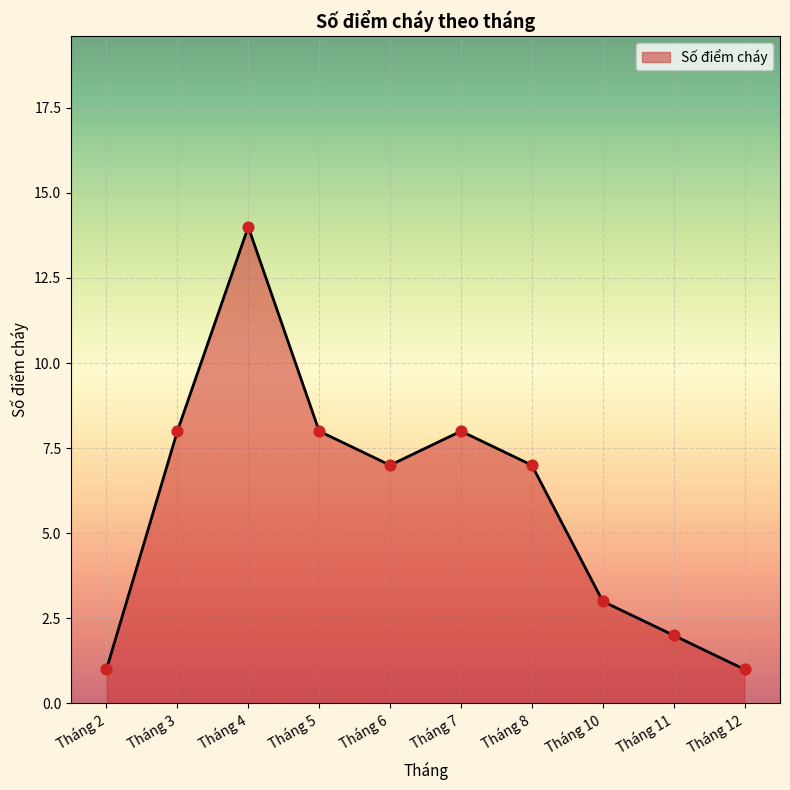

What is the ratio of the value at Tháng 2 to the value at Tháng 11?

0.5